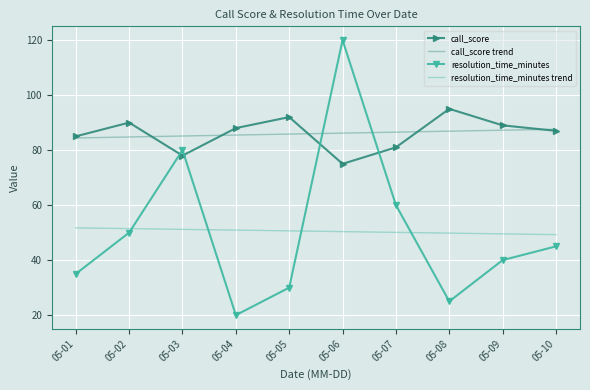

Which series has the widest spread of values?

resolution_time_minutes